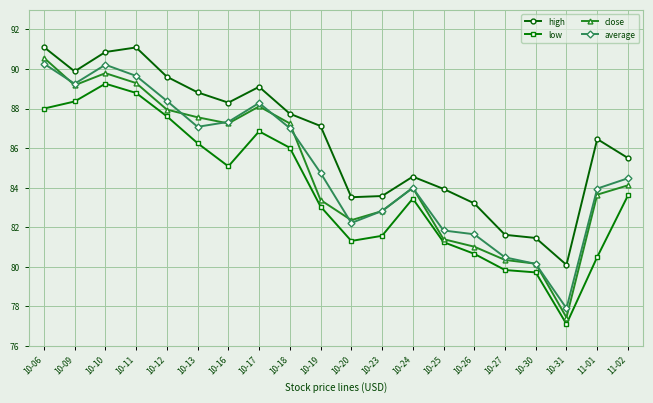

What is the label of the 13th point from the right?

10-17